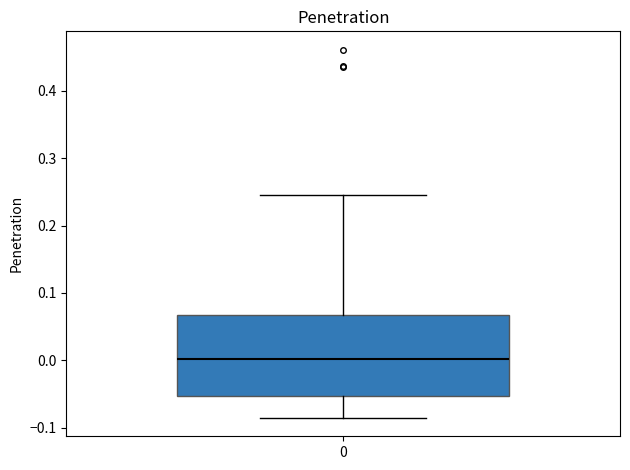

Where is the upper edge of the box at x = 0 on the y-axis? The values are not printed on the chart, so give them approximately, as read against the axis.

0.07